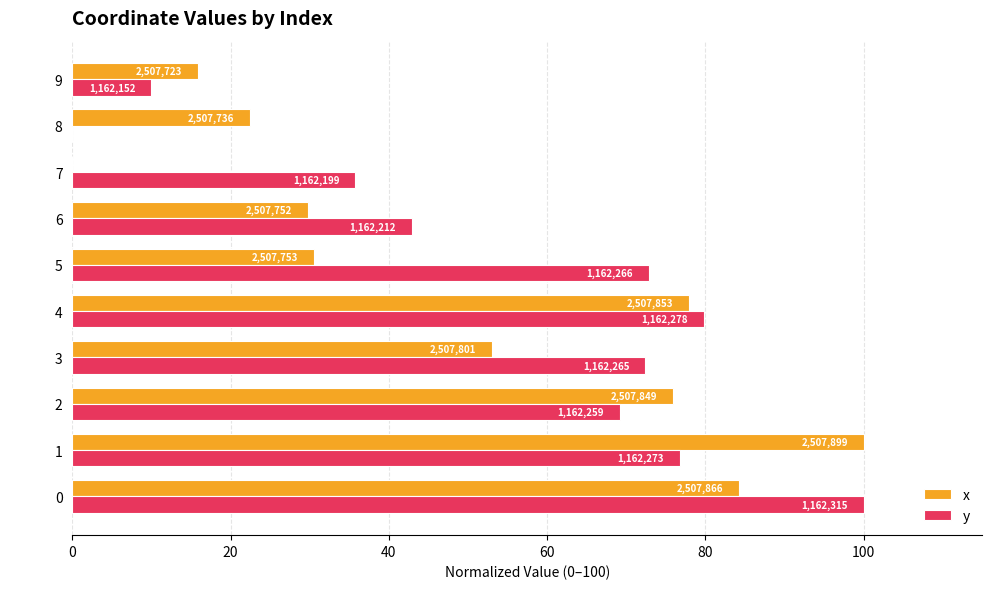

Which series has the largest range (max minus min)?

x